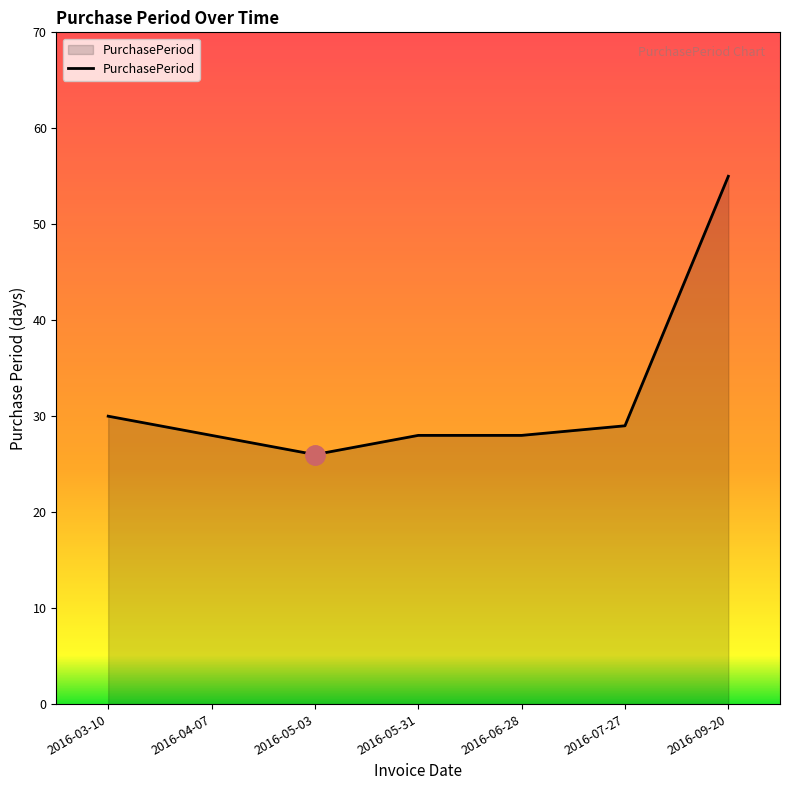

What position from the right is 2016-07-27?

2